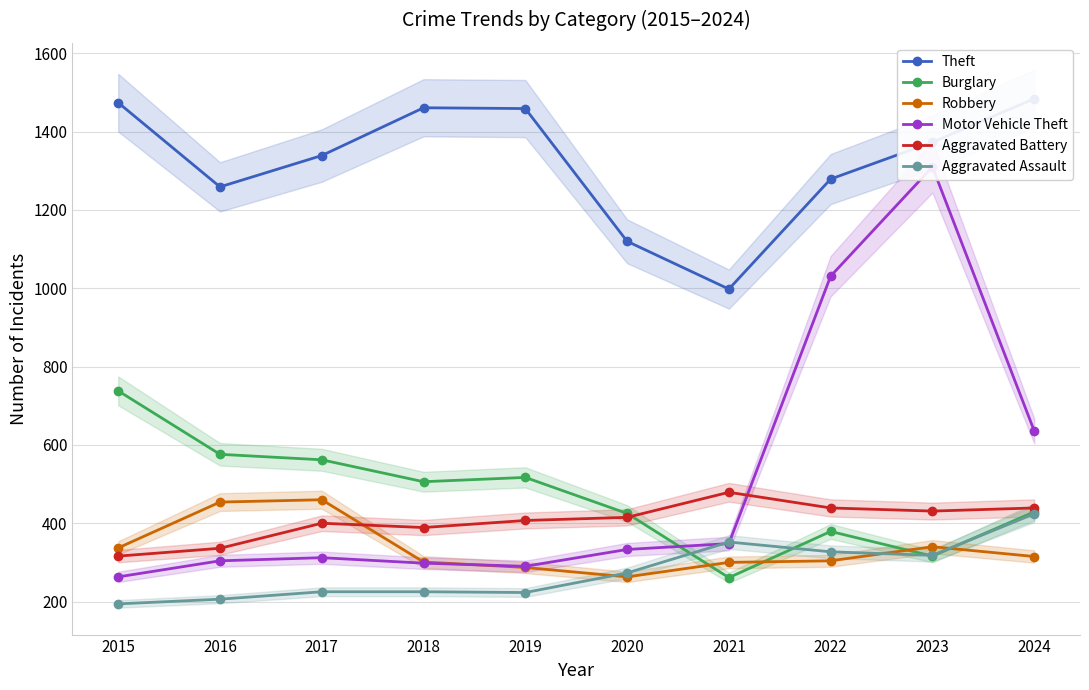

What are all the series names shown in the legend?

Theft, Burglary, Robbery, Motor Vehicle Theft, Aggravated Battery, Aggravated Assault